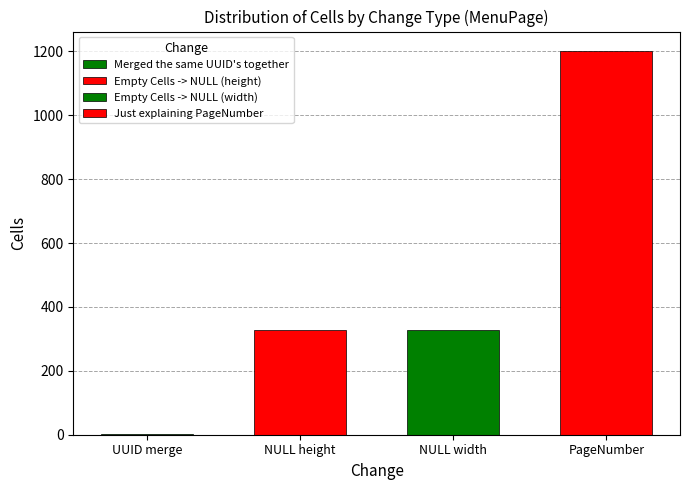

List the labels in order of value, smallest first.

Merged the same UUID's together, Empty Cells -> NULL (height), Empty Cells -> NULL (width), Just explaining PageNumber